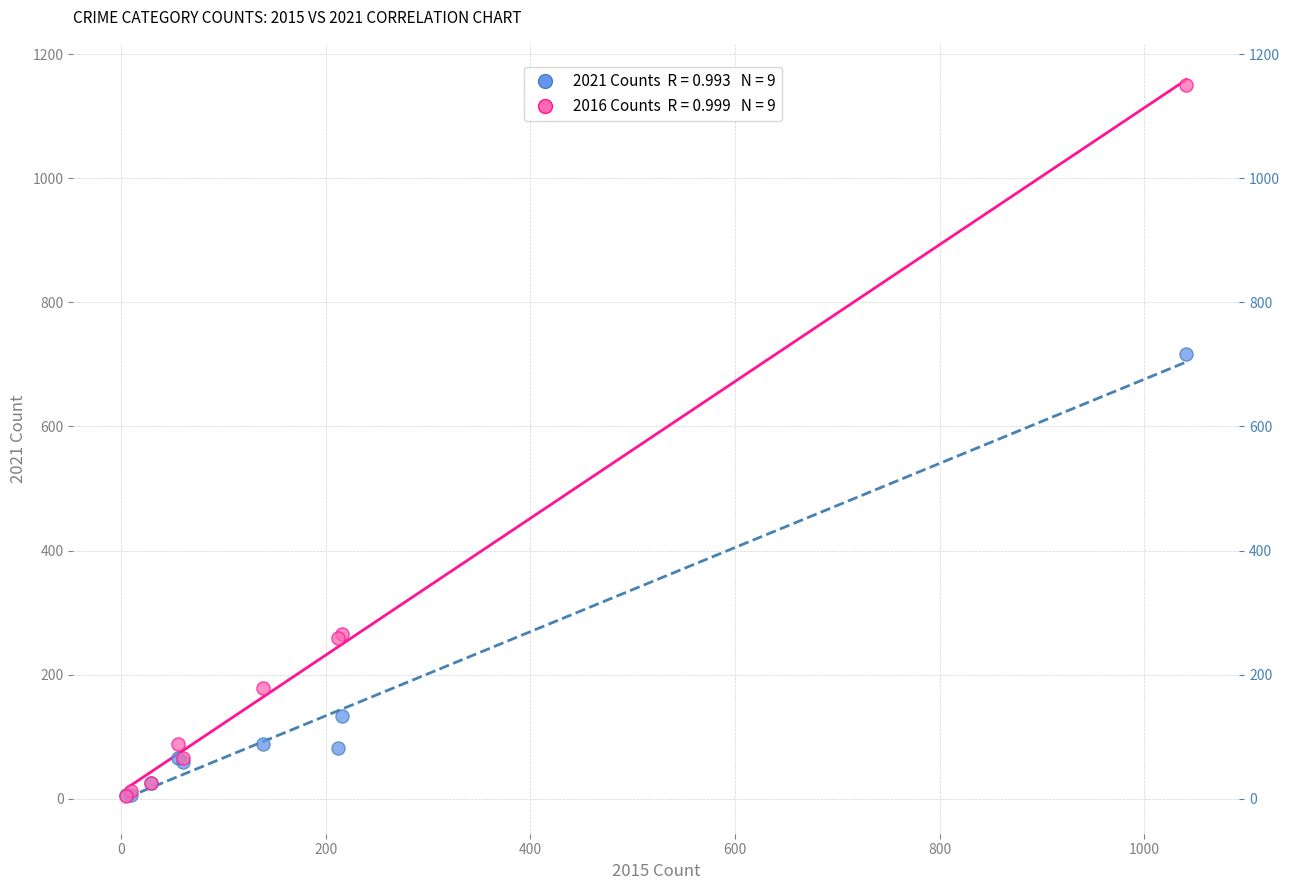

Across all series, what Y value is closest to 577?

716